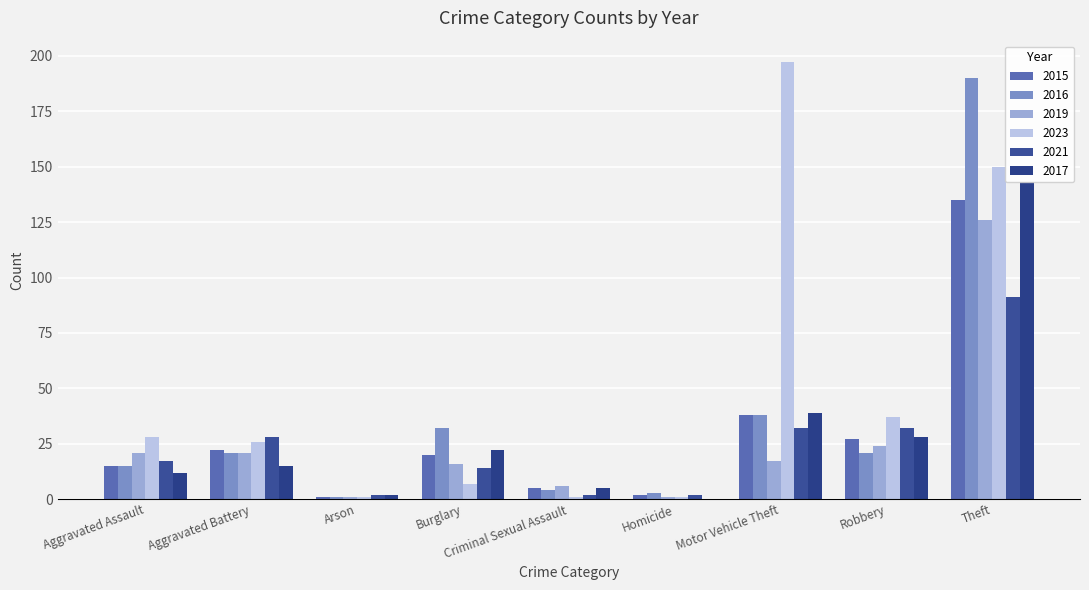

What is the difference between the highest and lowest values at Aggravated Battery?

13